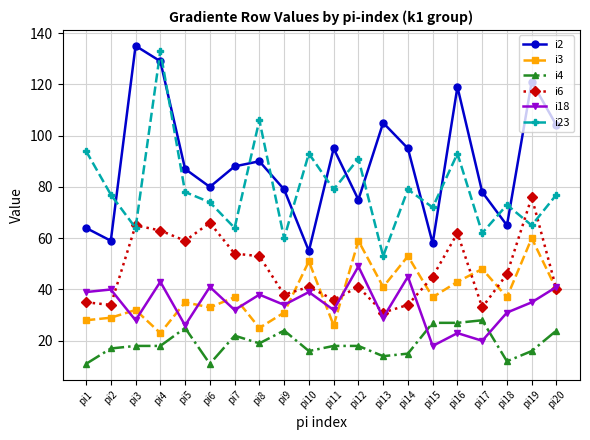

What is the value of the i18 point at the 14th from the left?

45